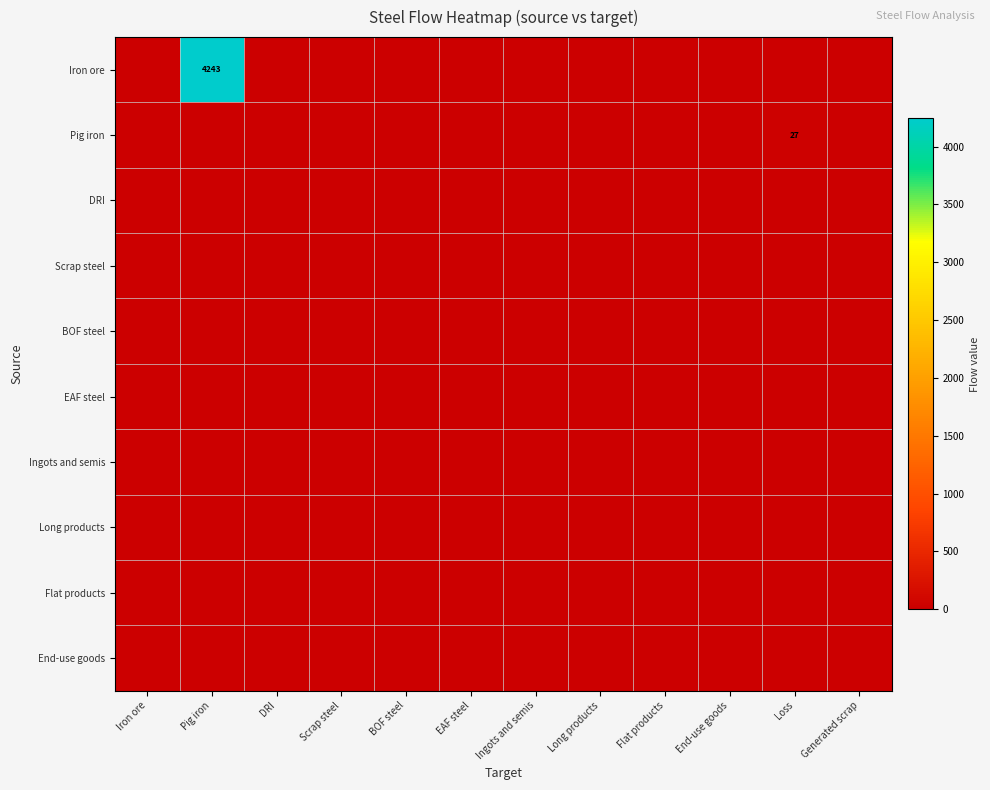

What is the average value of the Iron ore series?

353.6